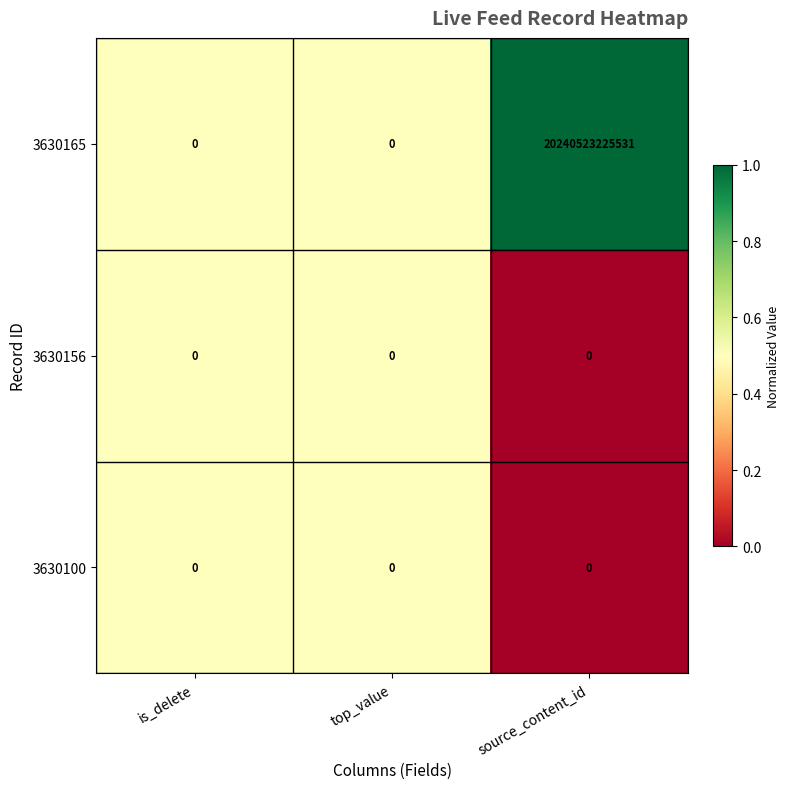

Which series has the widest spread of values?

3630165